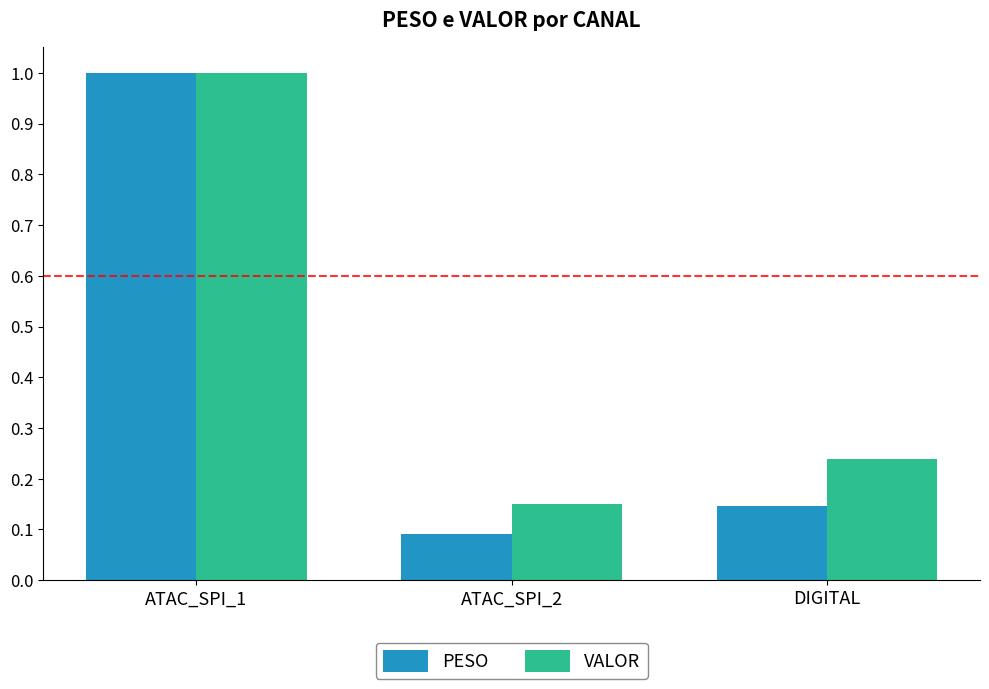

Is the value of VALOR at DIGITAL greater than the value of PESO at ATAC_SPI_2?

Yes